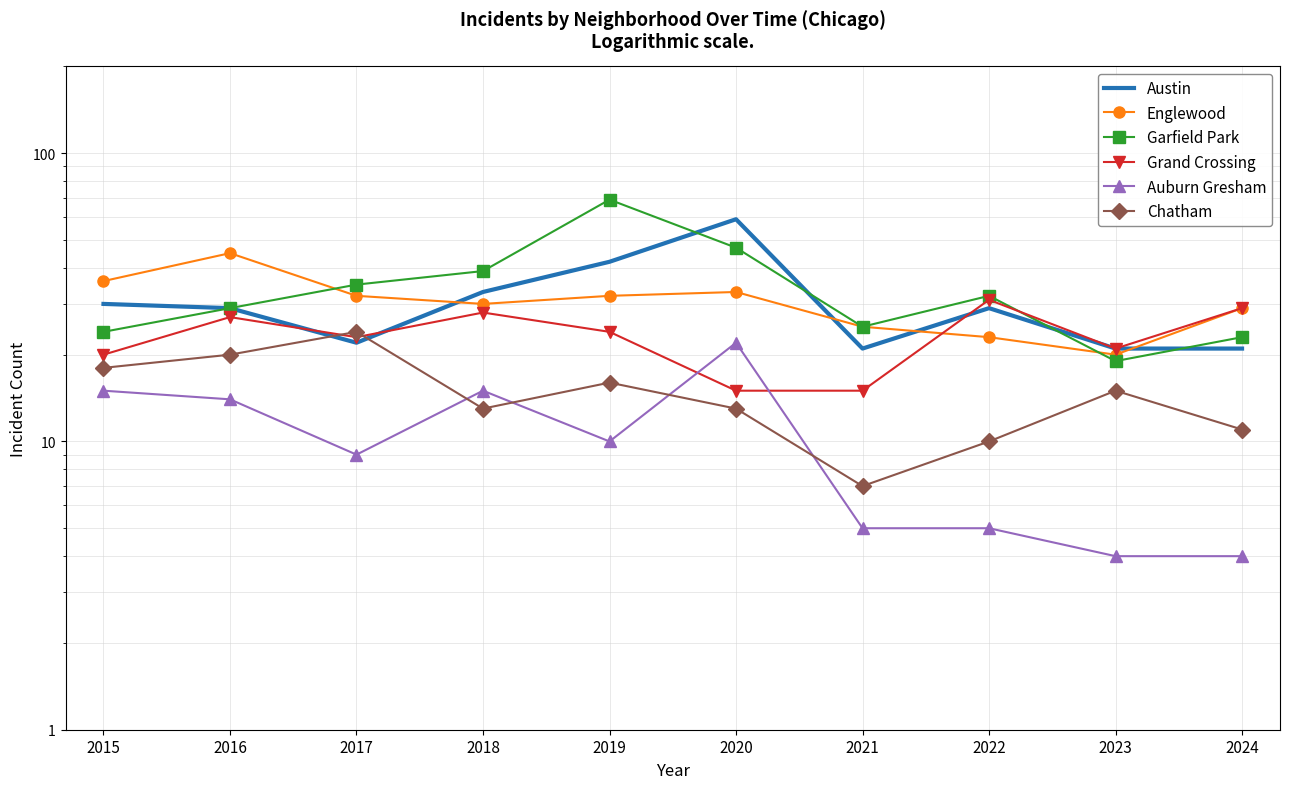

At which category does Garfield Park reach its first local peak?

2019